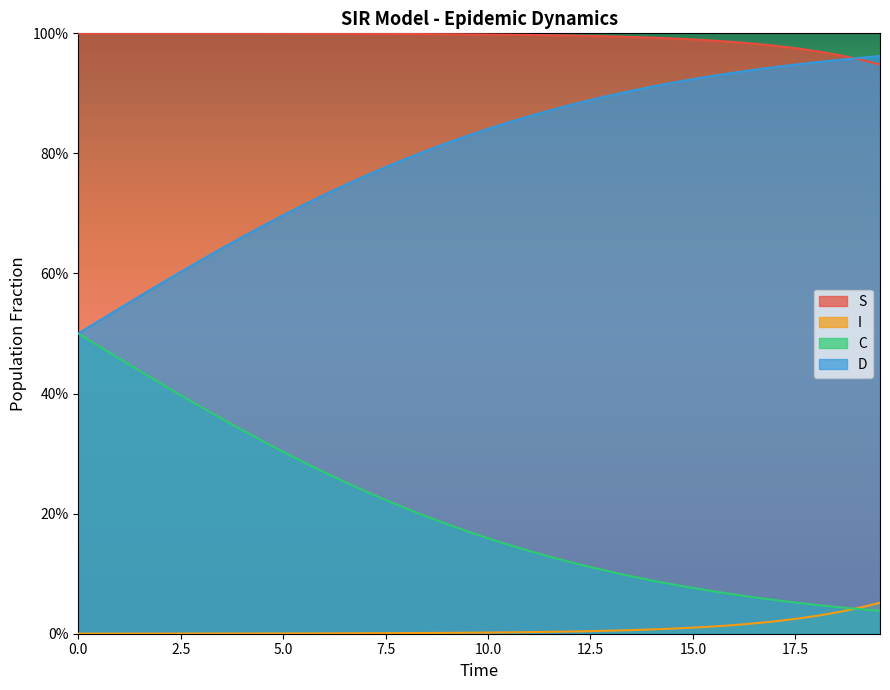

True or false: D and I intersect in this chart.

False